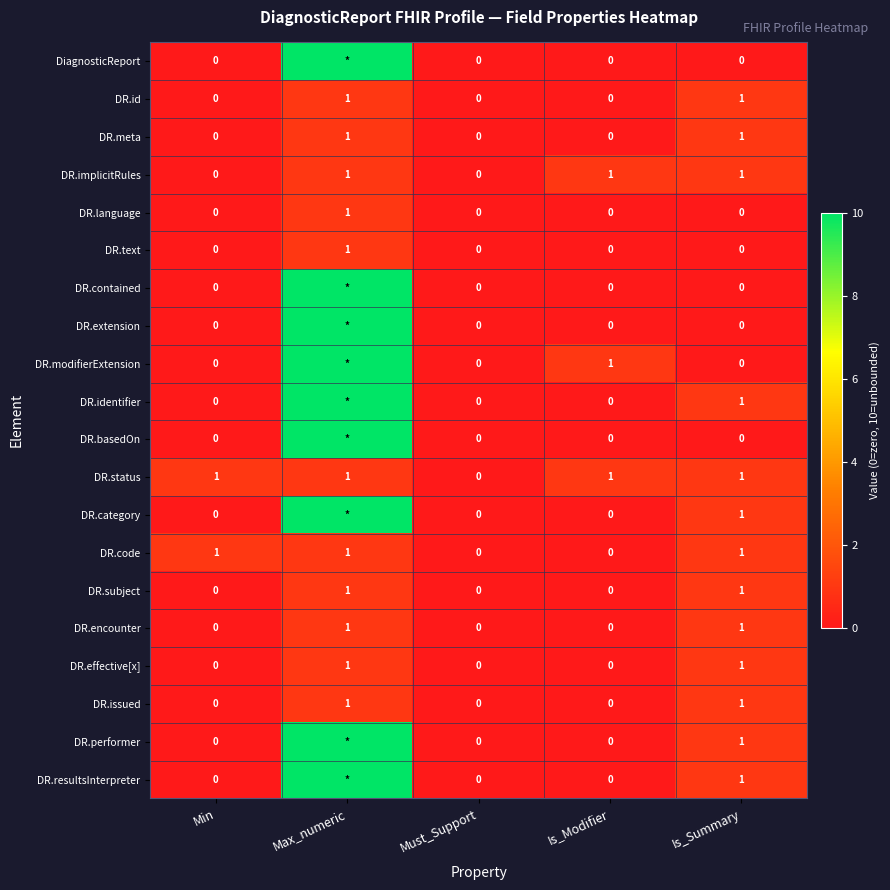

How many DR.status values are between 1 and 2?

4